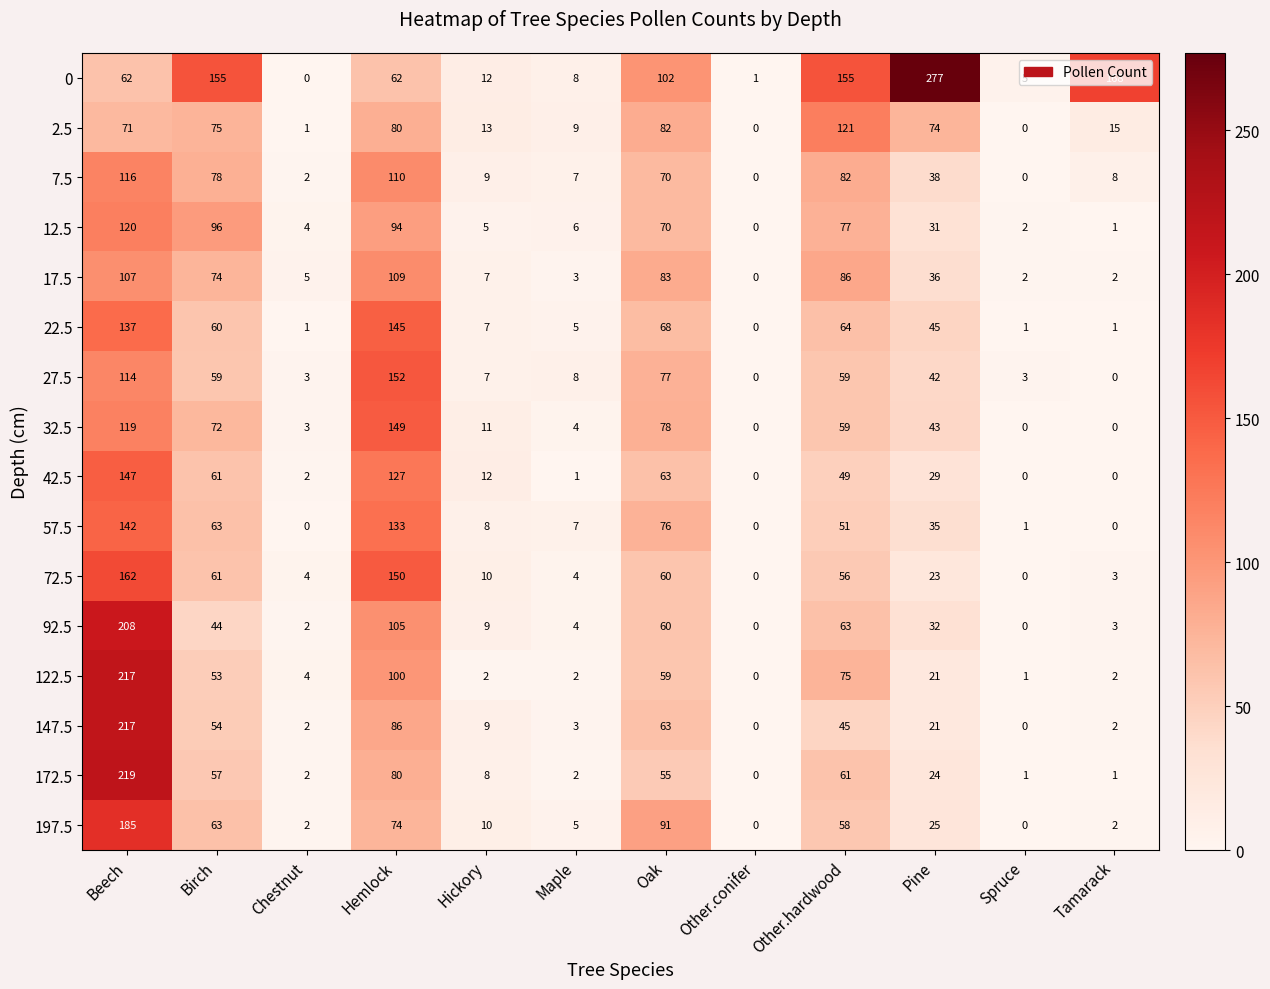

What is the difference between the highest and lowest values at Pine?

256